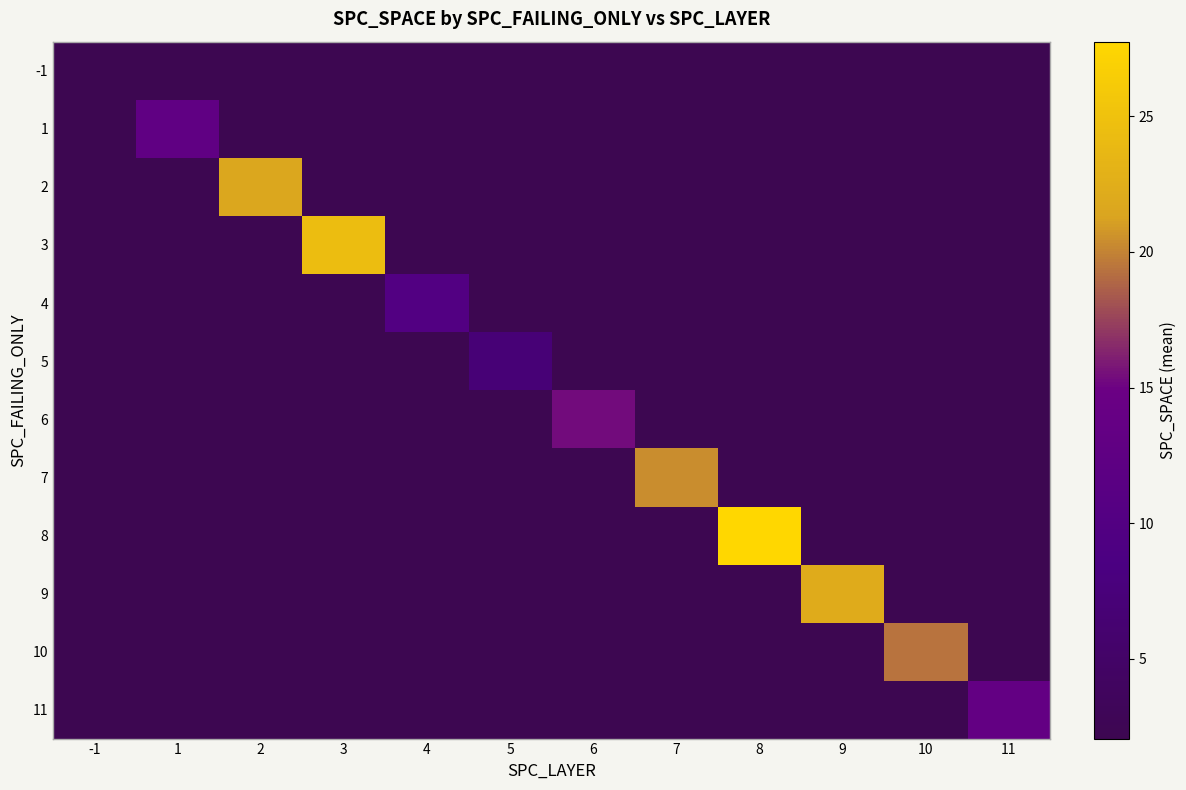

How many data points does each series have?

12